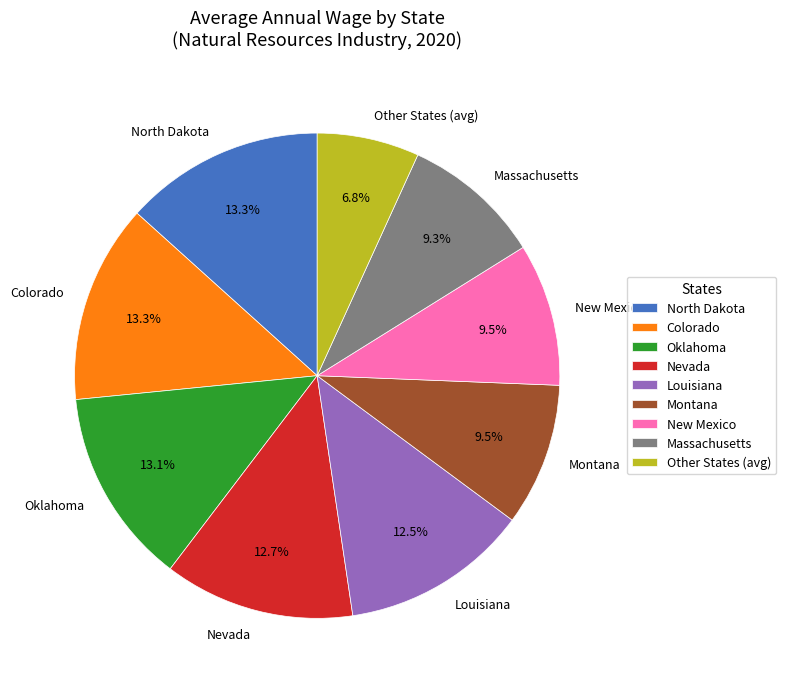

What percentage is NOT represented by North Dakota?

86.7%